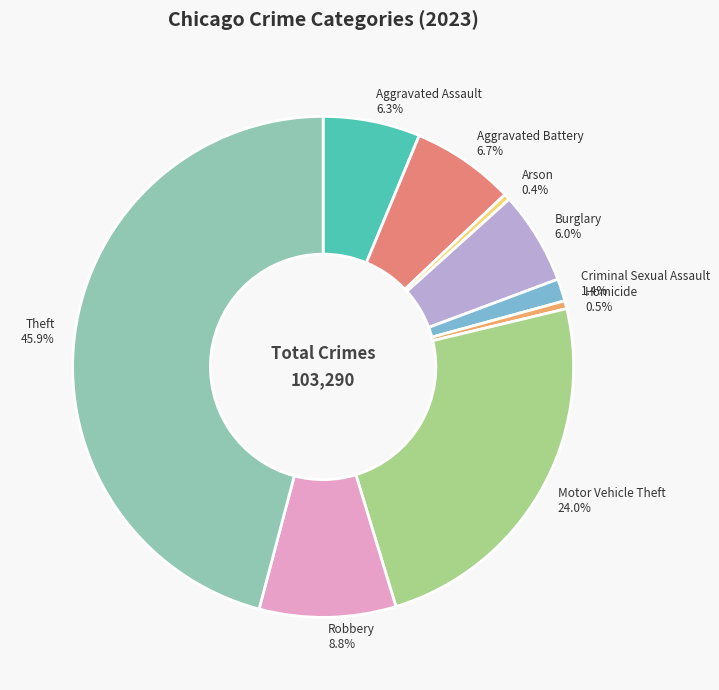

To the nearest percent, what is the average slice percentage?

11%